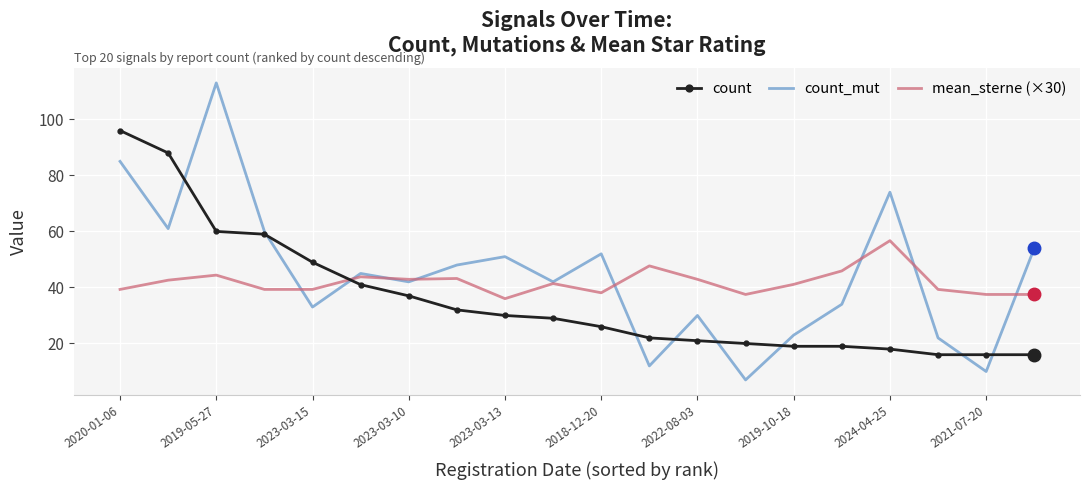

Which series has the largest range (max minus min)?

count_mut